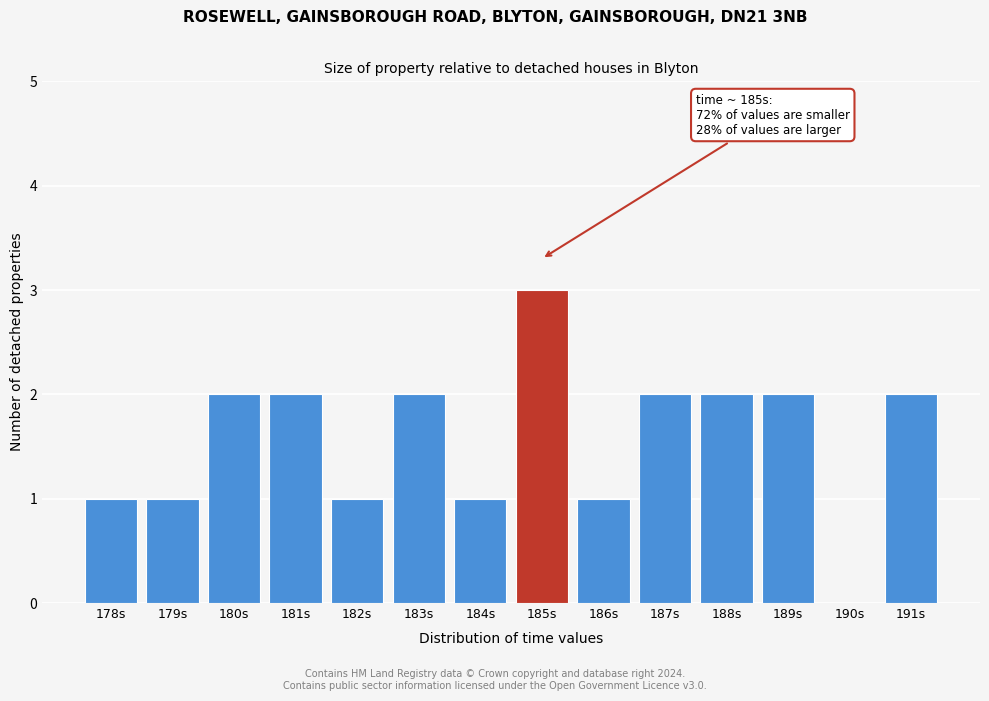

Reading left to right, what are all the values shown in this chart?

178s=1	179s=1	180s=2	181s=2	182s=1	183s=2	184s=1	185s=3	186s=1	187s=2	188s=2	189s=2	190s=0	191s=2